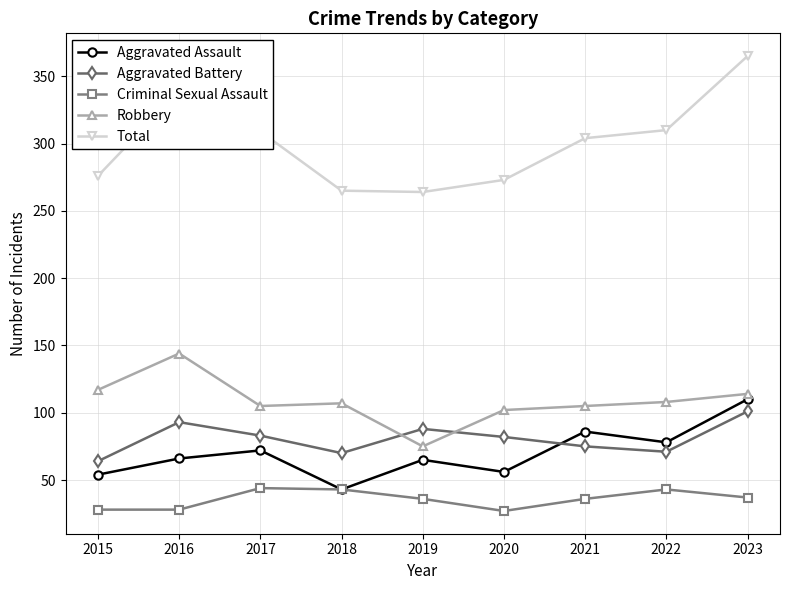

What is the sum of all Robbery values?

977